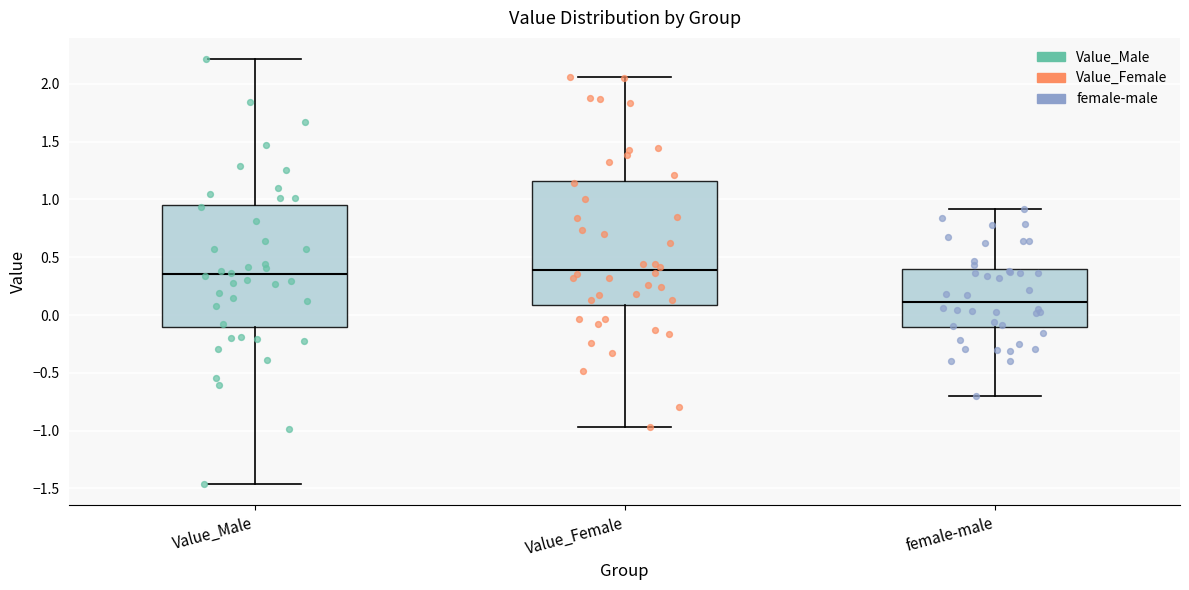

Reading left to right, transcribe this box plot: for each box, give where its median line is, the range the box spans, and where its two whiskers end, as read against the y-axis. The values are not printed on the chart, so give them approximately, as read against the axis.

Value_Male: median 0.35, box -0.10 to 0.95, whiskers -1.45 to 2.20
Value_Female: median 0.40, box 0.10 to 1.15, whiskers -0.95 to 2.05
female-male: median 0.10, box -0.10 to 0.40, whiskers -0.70 to 0.90